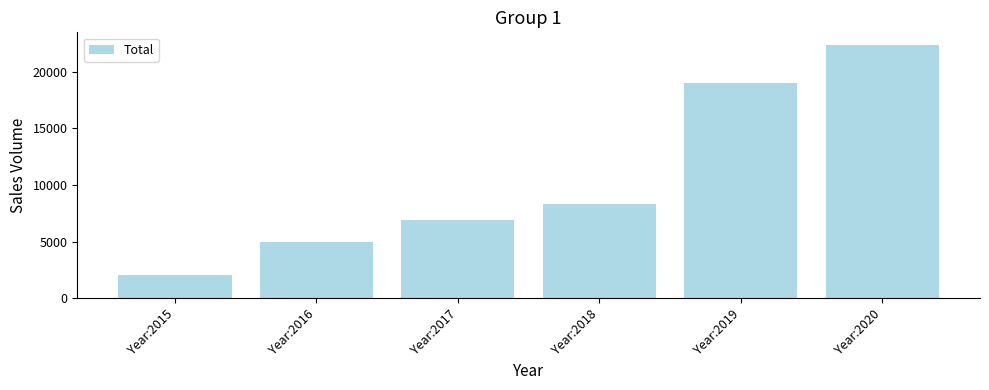

What is the change in value from Year:2015 to Year:2017?

+4800